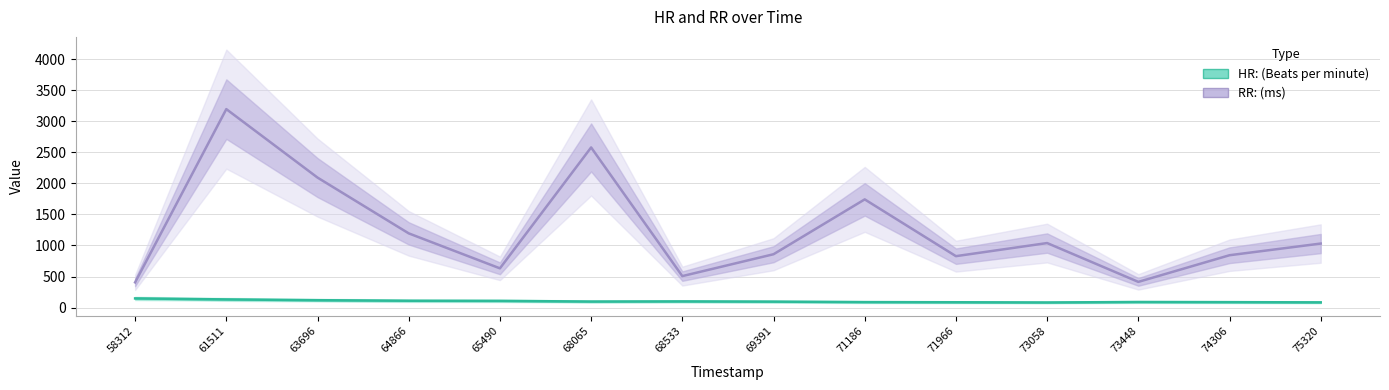

Which series has the widest spread of values?

RR: (ms)